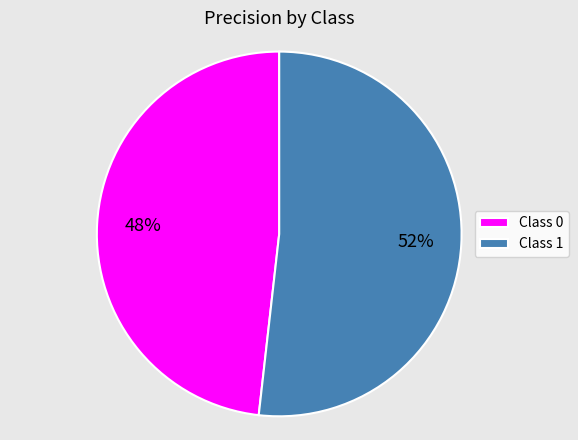

To the nearest percent, what is the difference between the largest and smallest slice percentages?

4%